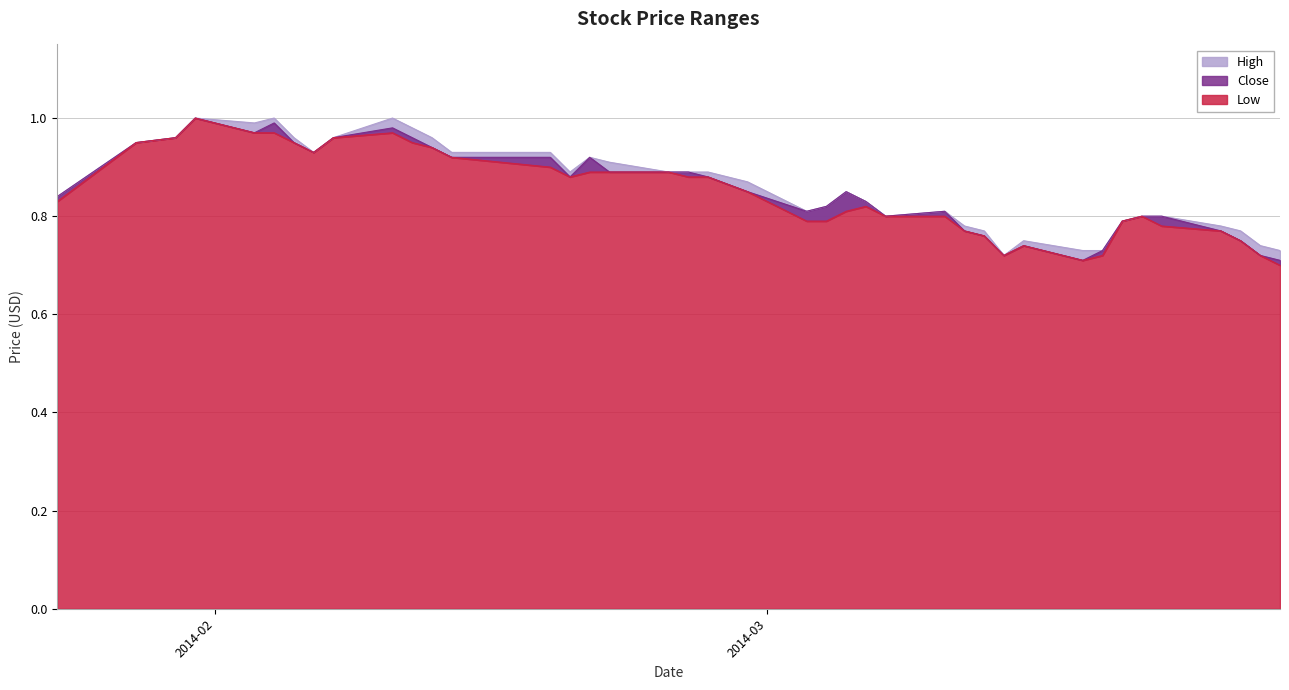

True or false: High and Close cross at least once.

False